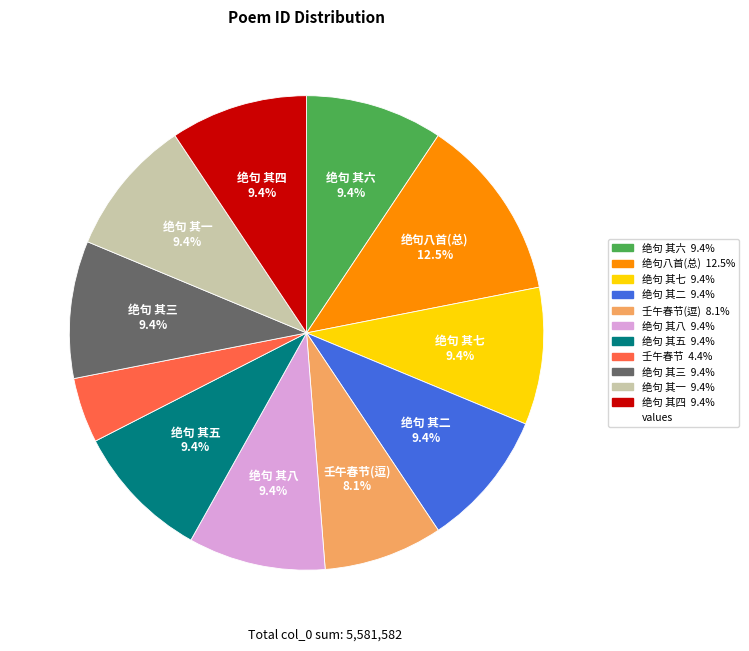

Does any single category account for the majority?

No